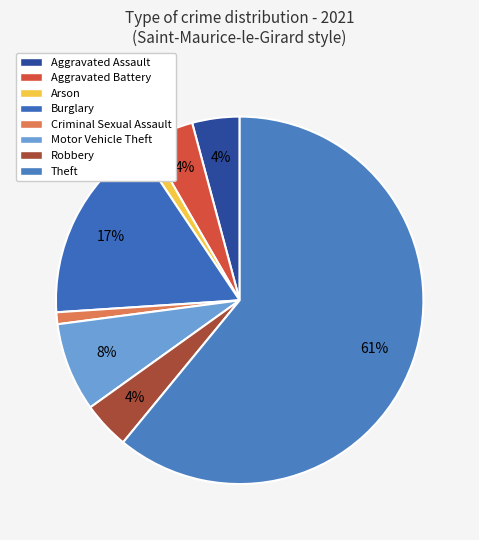

How many slices are in this pie chart?

8